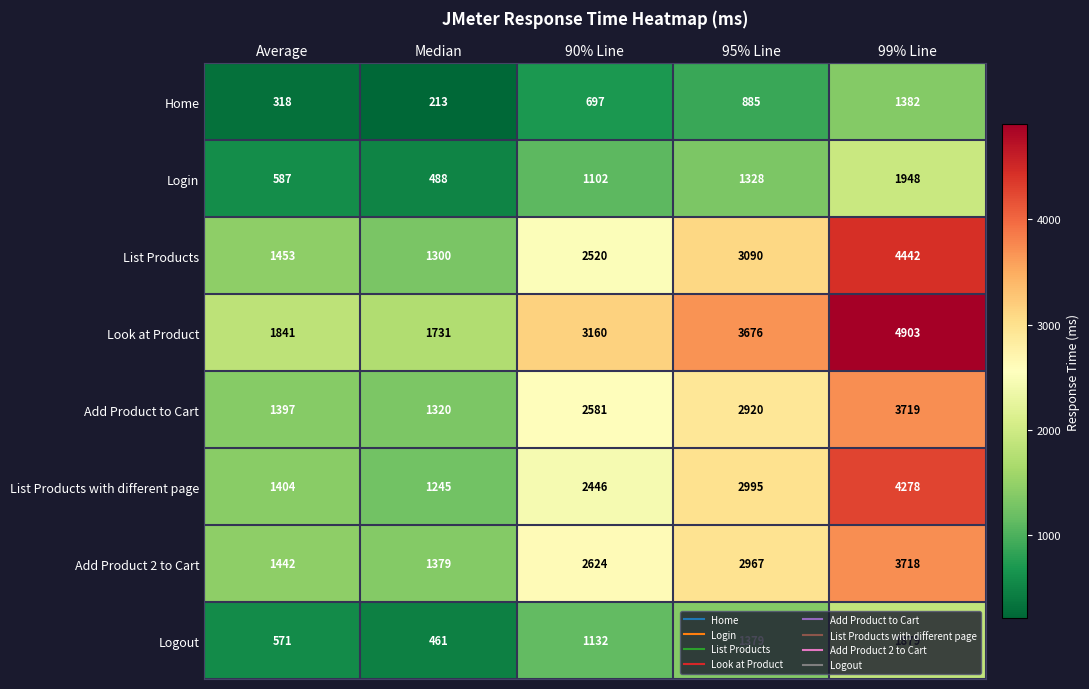

What is the maximum value shown in the chart?

4903